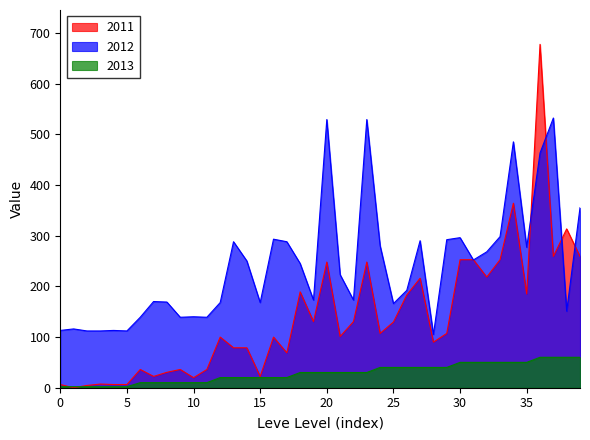

True or false: Leve Gil and Leve EXP cross at least once.

True